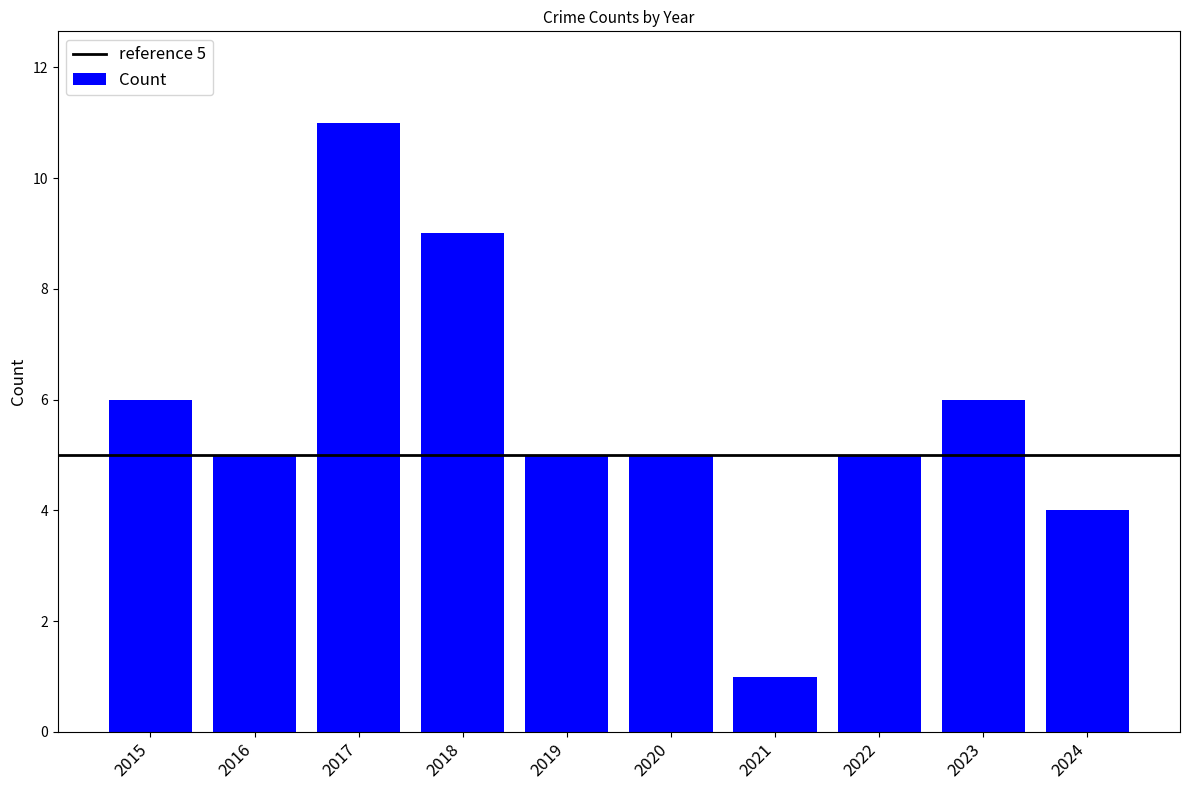

True or false: the data shows 5 at 2020.

True